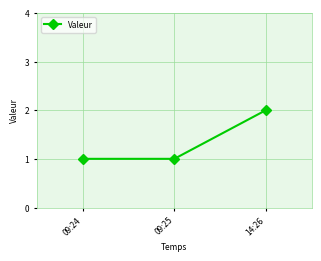

What is the change in value from 09:24 to 14:26?

+1